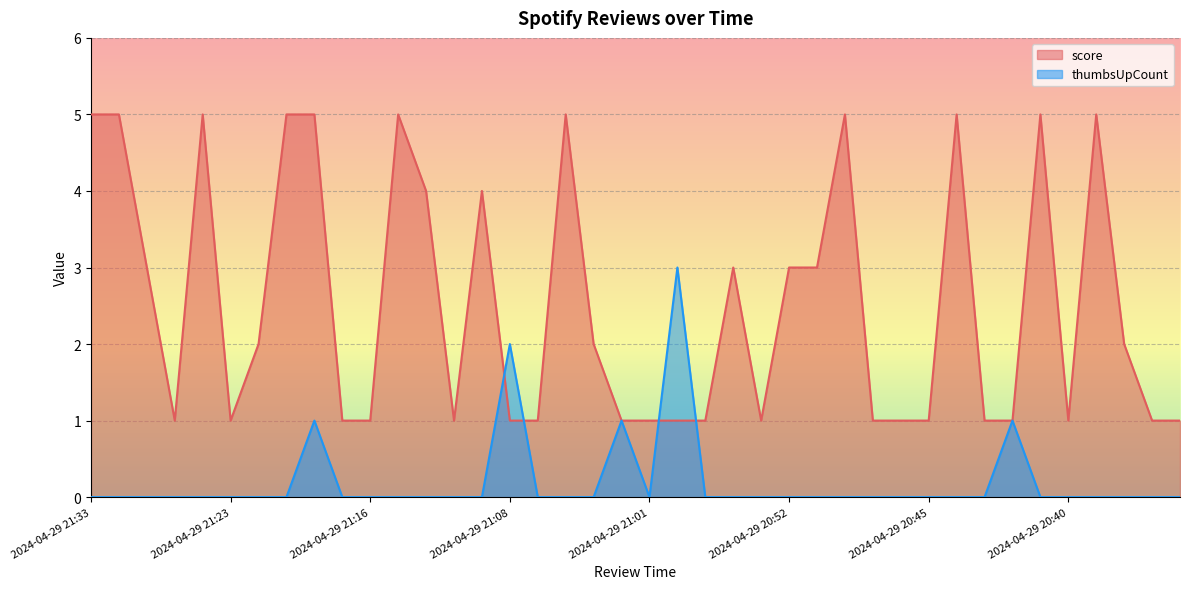

How many times do thumbsUpCount and score cross each other?

4